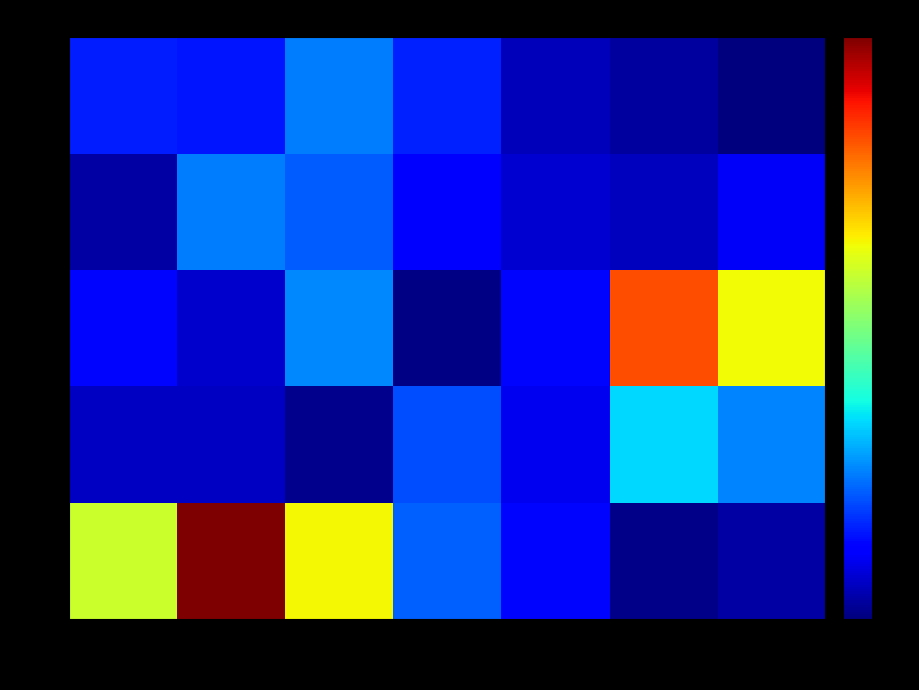

Which series has the largest total across all categories?

row0